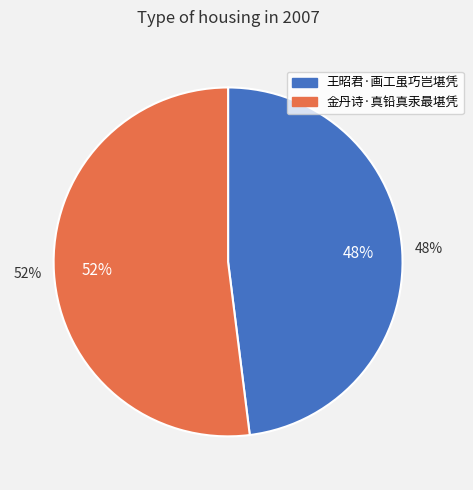

Between 王昭君·画工虽巧岂堪凭 and 金丹诗·真铅真汞最堪凭, which is larger?

金丹诗·真铅真汞最堪凭